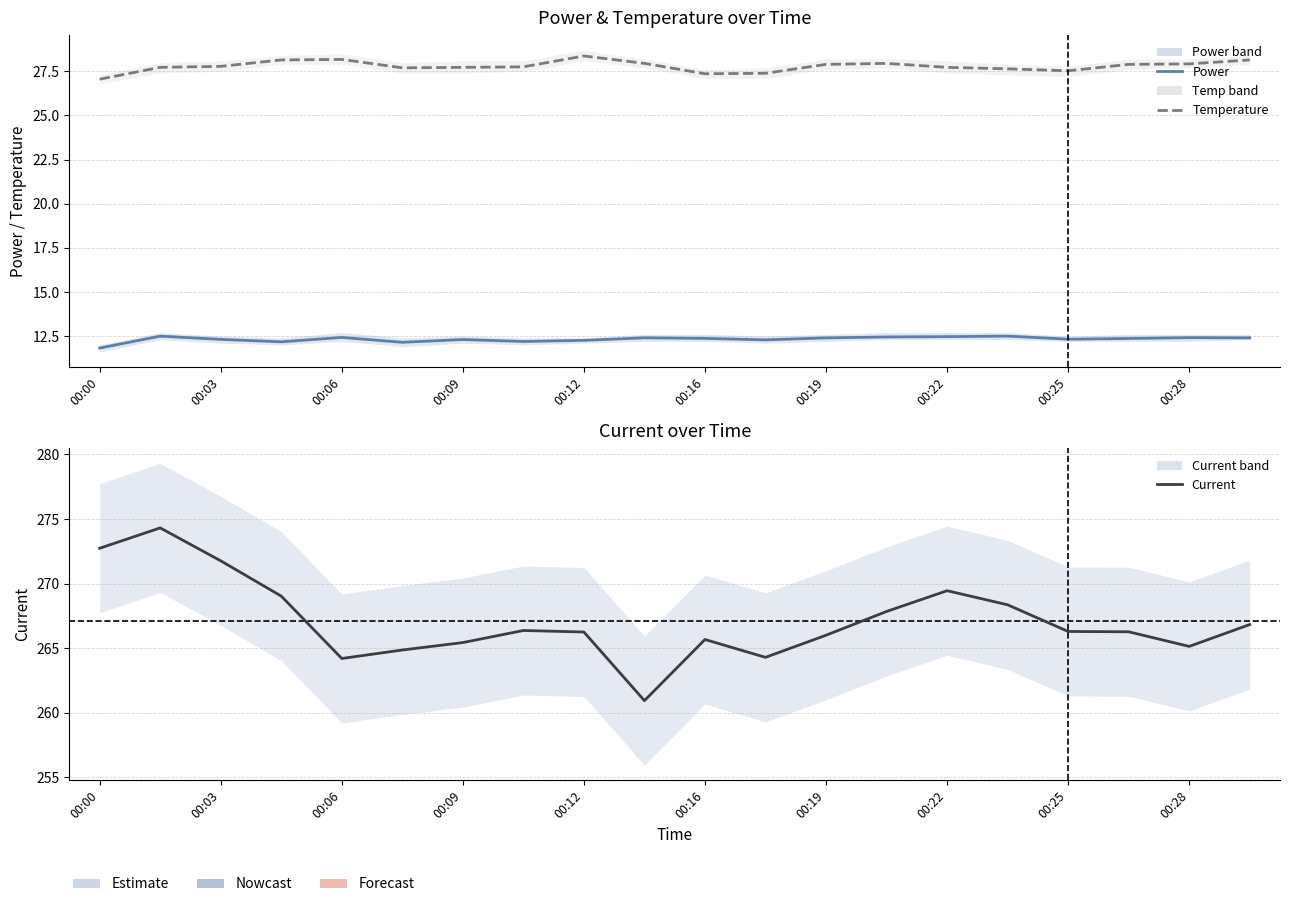

Is it true that Current equals 266.0 at 00:19?

True